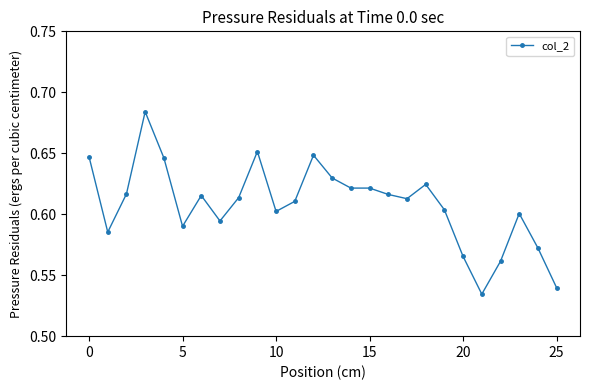

How many lines are shown in the chart?

1